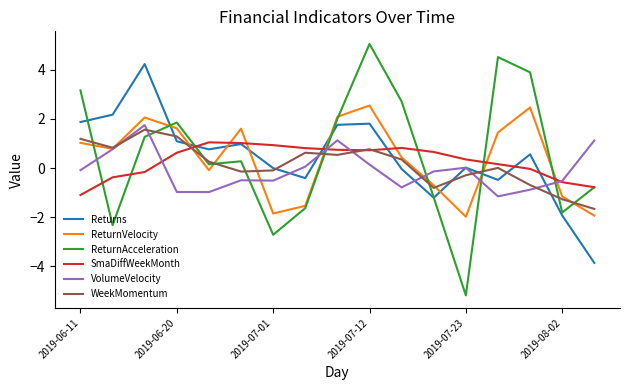

How many values in ReturnVelocity are above zero?

10